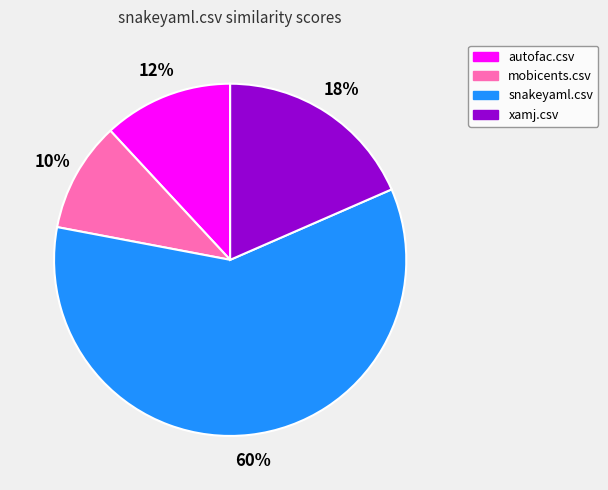

What percentage is the autofac.csv slice, to the nearest percent?

12%